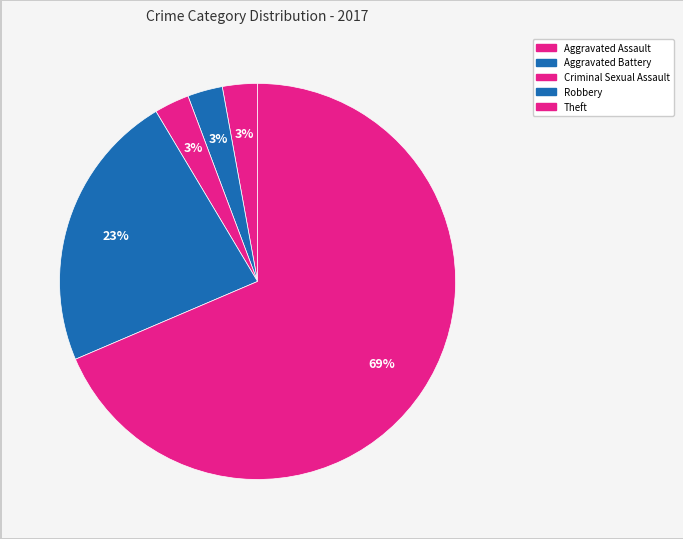

How many slices are in this pie chart?

5